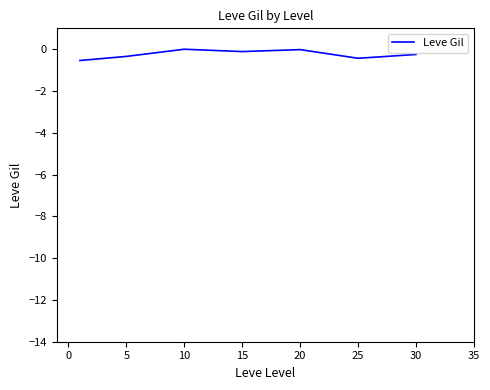

True or false: there are more than 0 points higher than both neighbors.

True